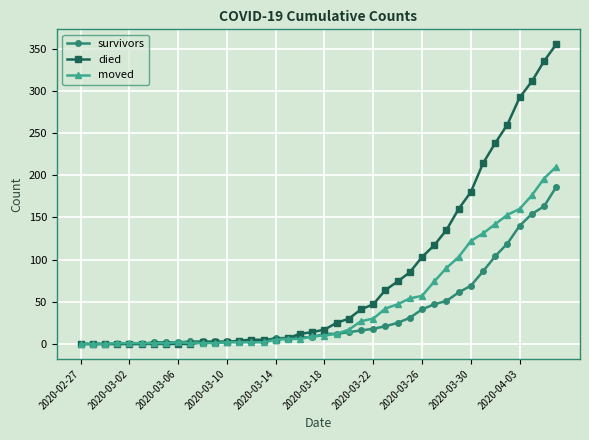

What is the greatest value displayed?

355